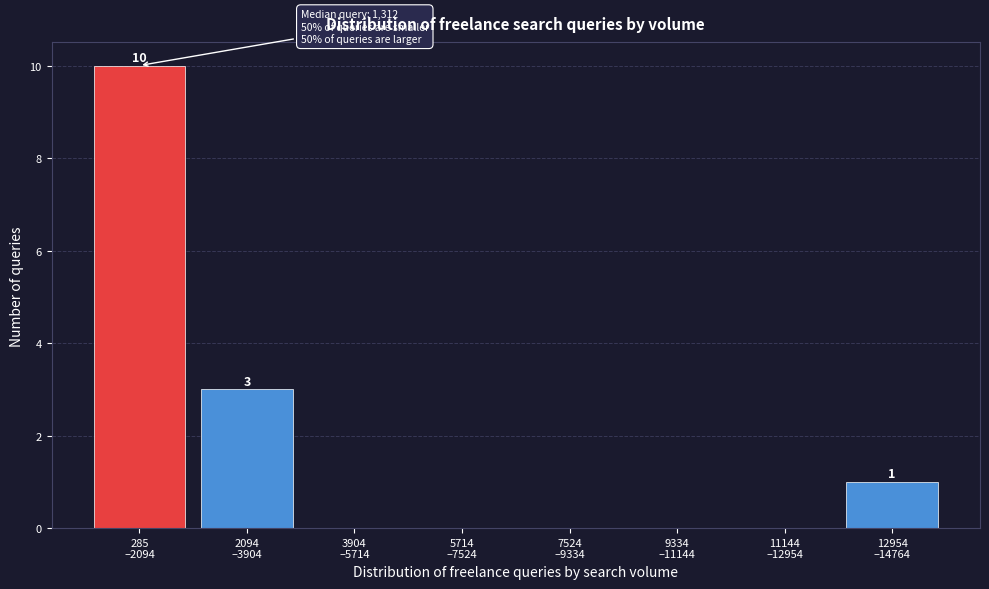

What is the maximum value shown in the chart?

10